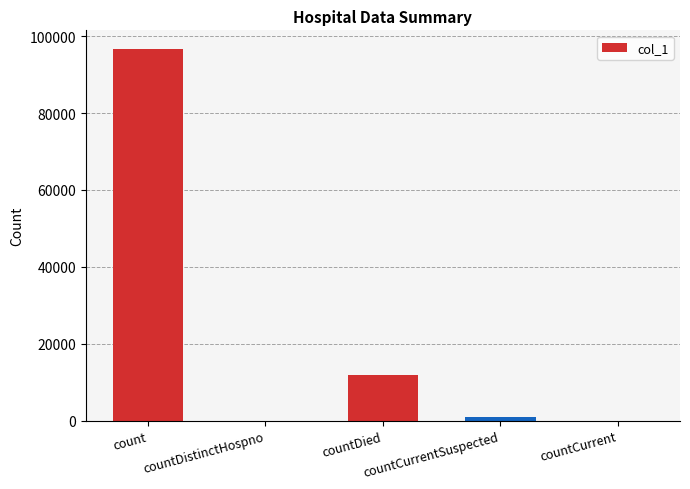

Reading left to right, extract all data points from this chart.

96681	0	11997	847	0